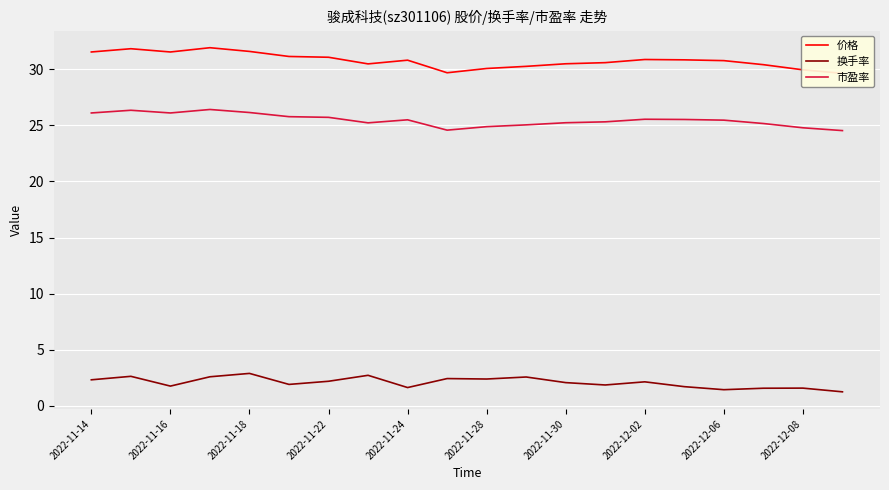

How many categories are shown in the chart?

20